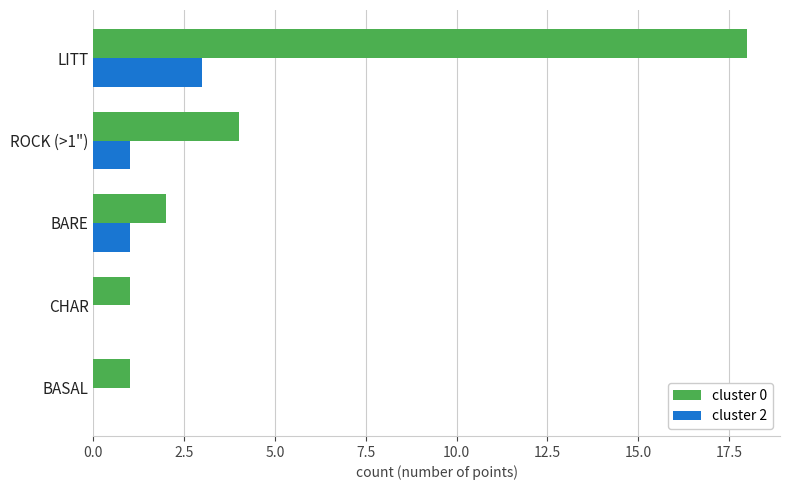

Between ROCK (>1") and BASAL, which series saw the biggest shift?

cluster 0